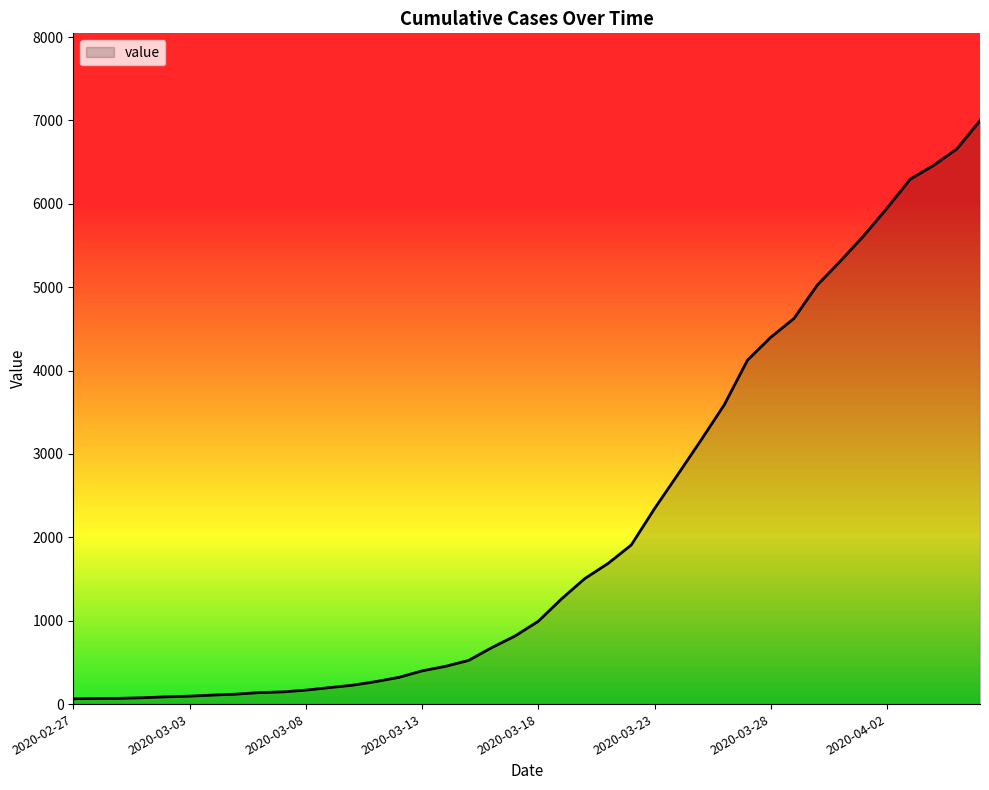

What is the greatest value displayed?

6995